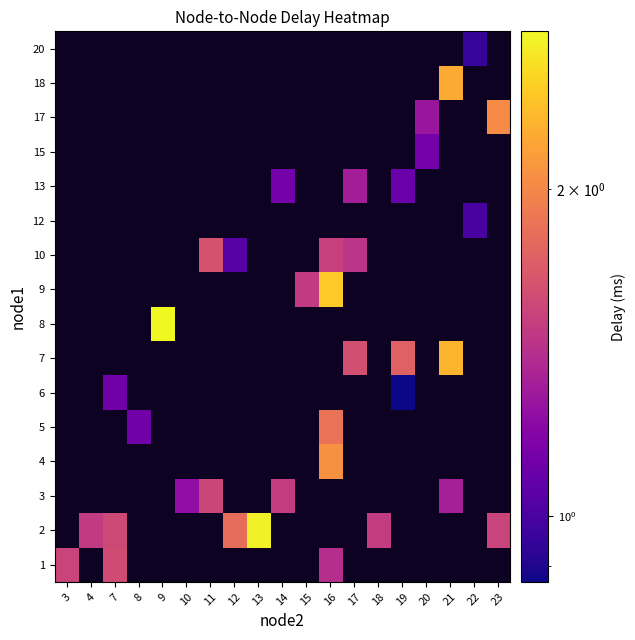

How many values in 13 are above zero?

3